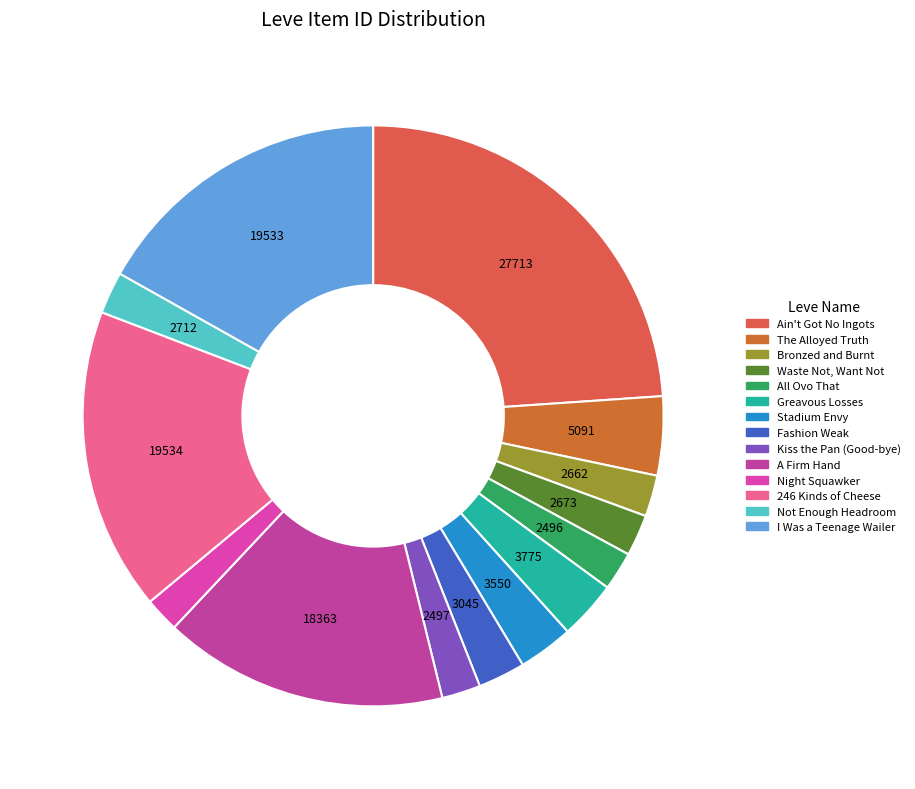

Is there any slice that represents more than half of the pie?

No